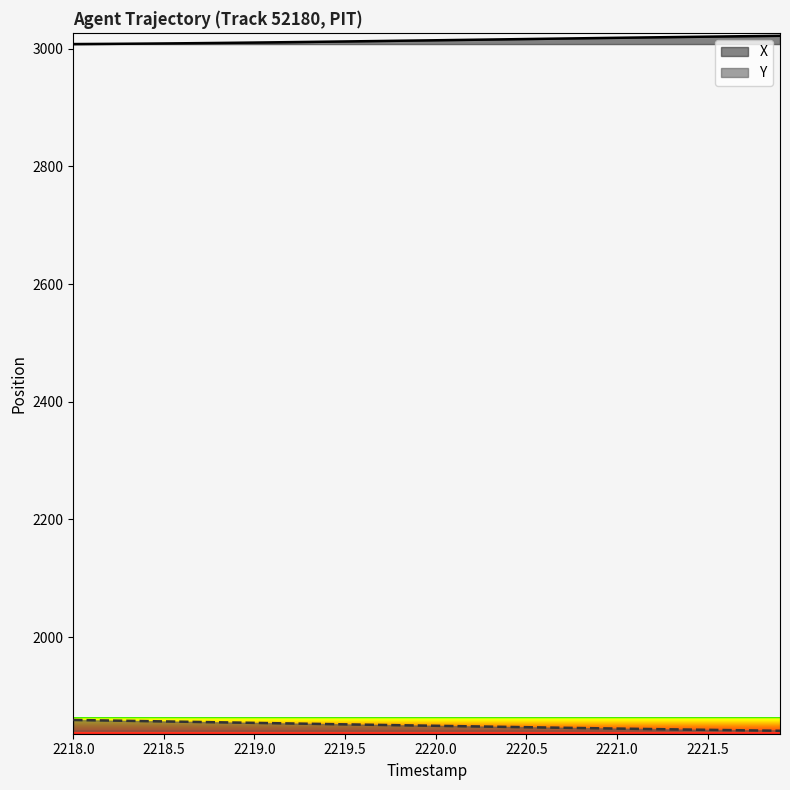

Which series has the largest range (max minus min)?

Y